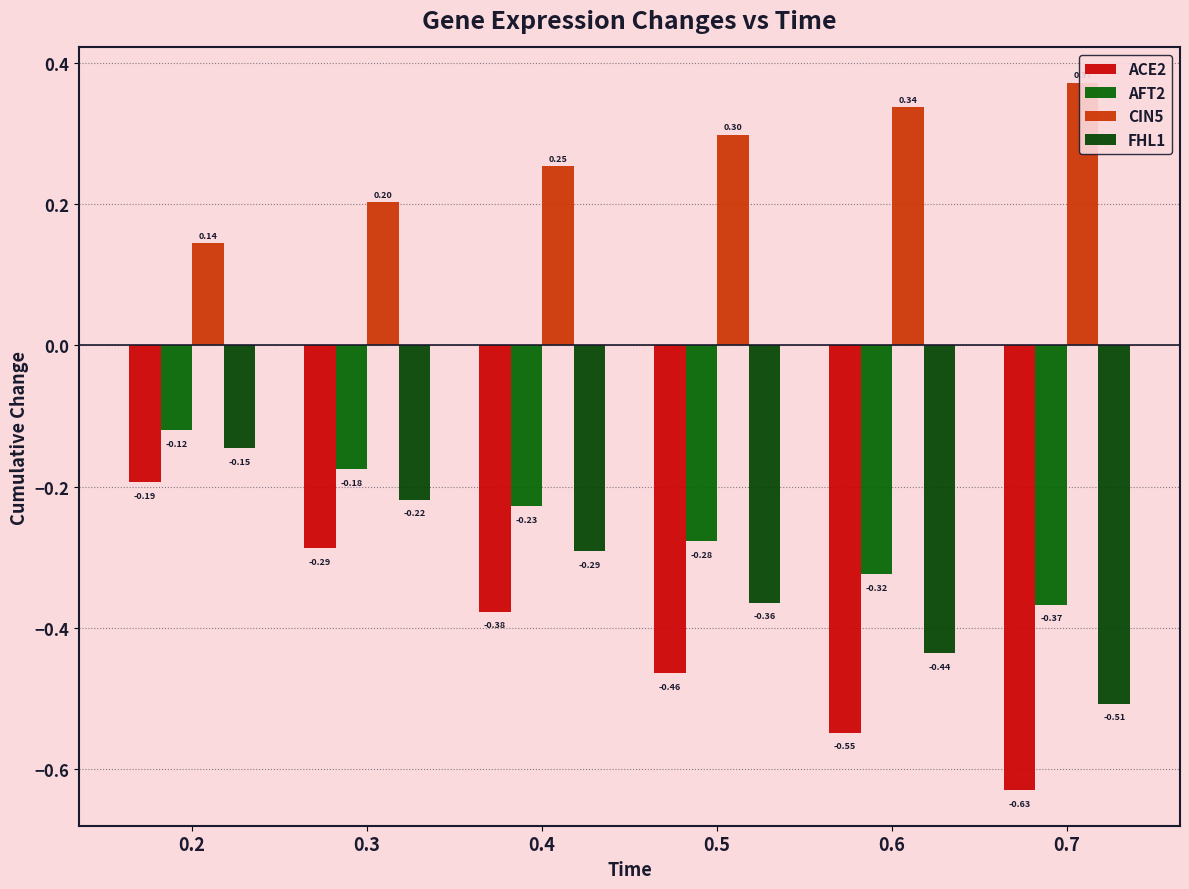

What is the sum of the AFT2 values at 0.6 and 0.5?

-0.6